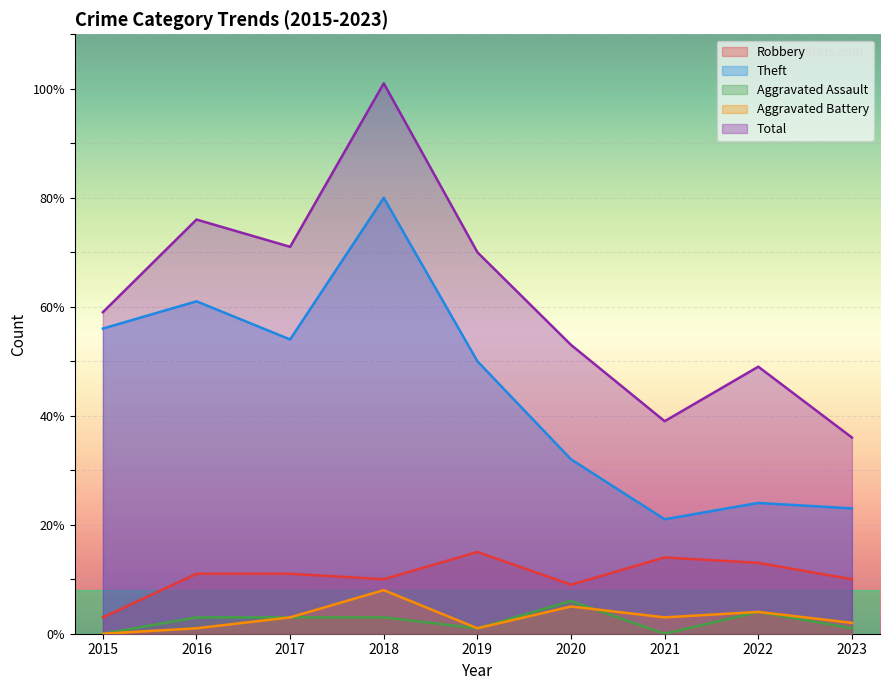

Which category has the highest value in the Robbery series?

2019